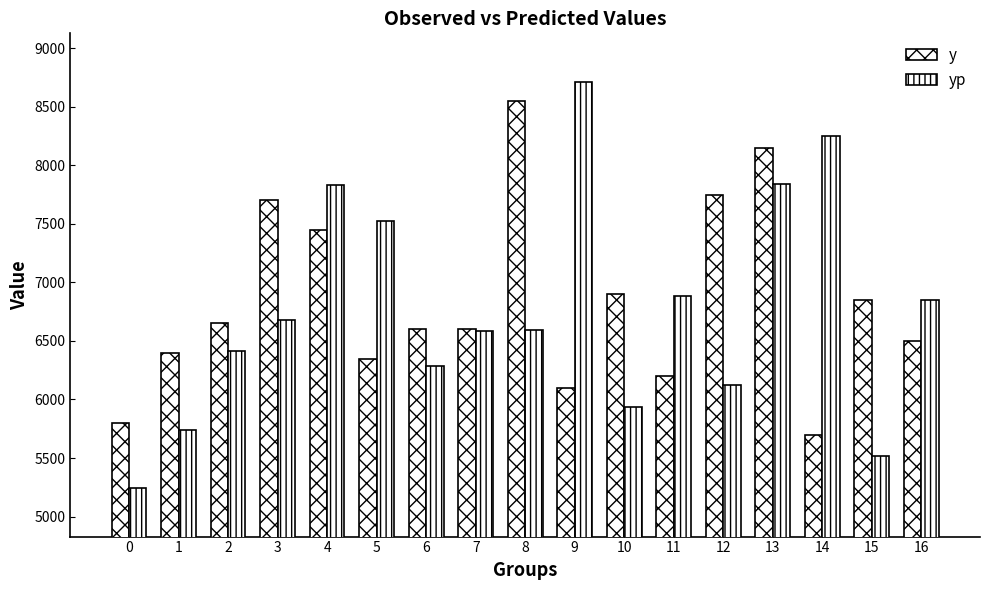

How many groups of bars are there?

17